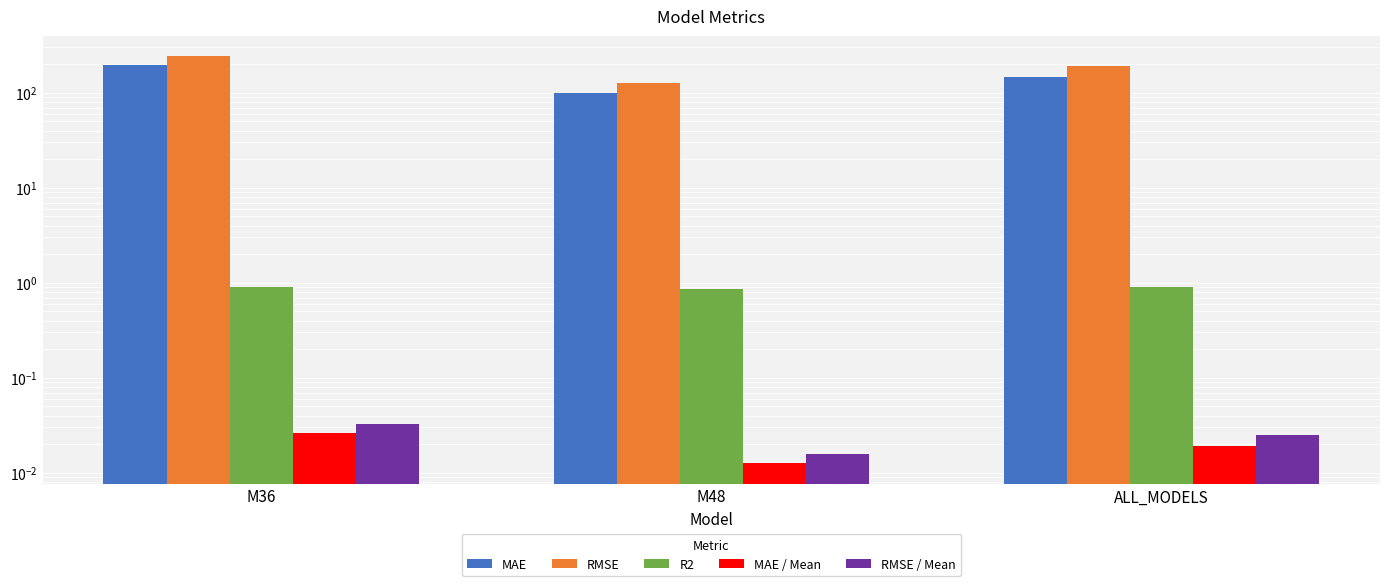

What value does the MAE series have at M48?

100.5